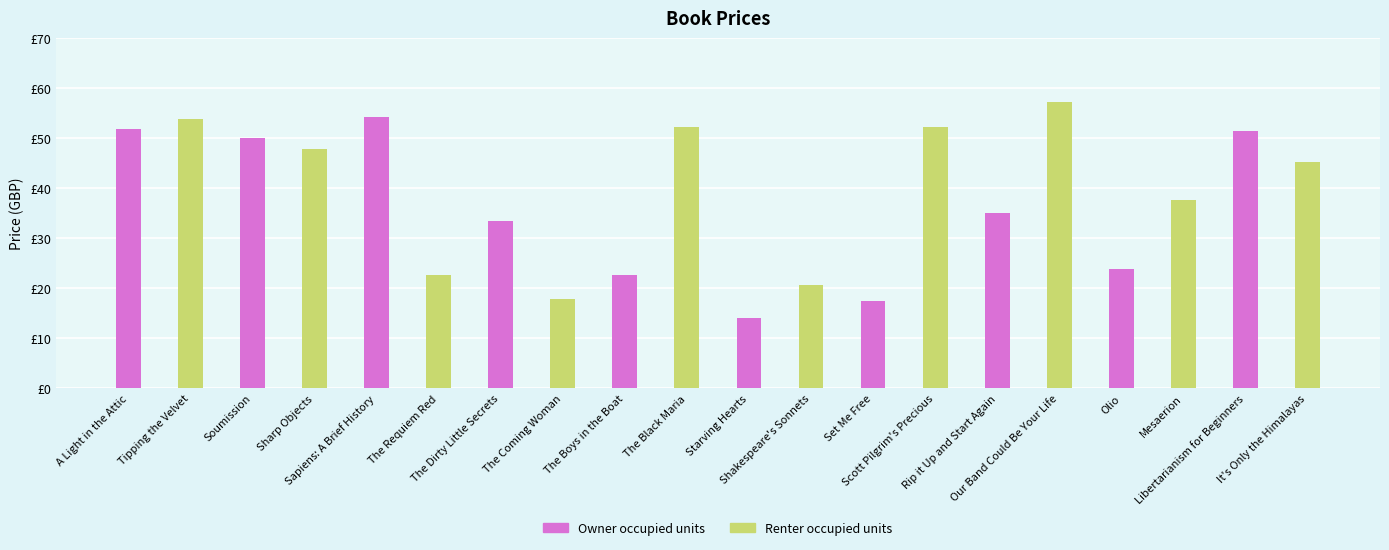

List the series in order of their overall mean, lowest first.

Owner occupied units, Renter occupied units